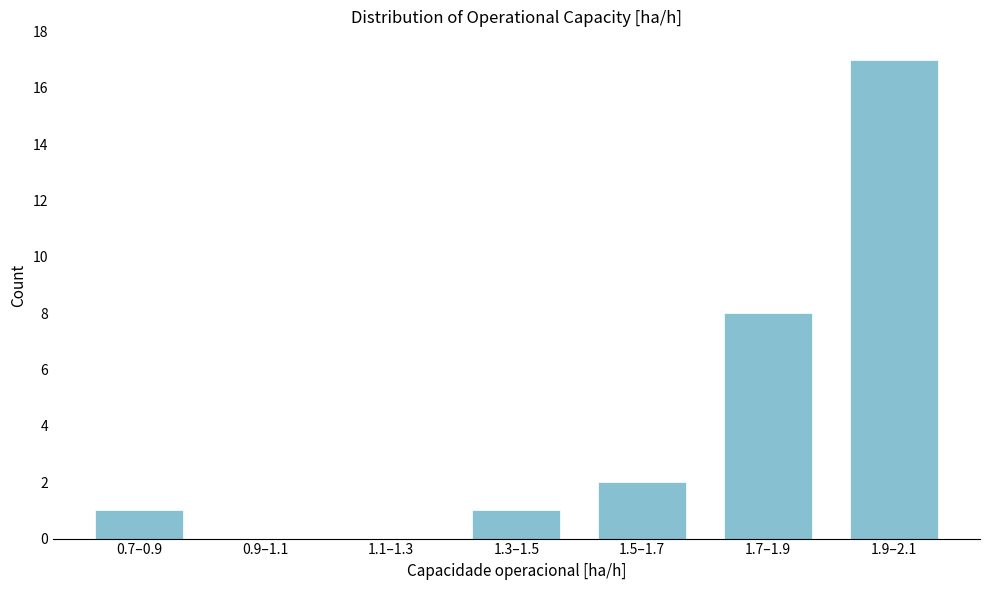

Reading right to left, list all the values displayed in this chart.

1.9–2.1=17	1.7–1.9=8	1.5–1.7=2	1.3–1.5=1	1.1–1.3=0	0.9–1.1=0	0.7–0.9=1